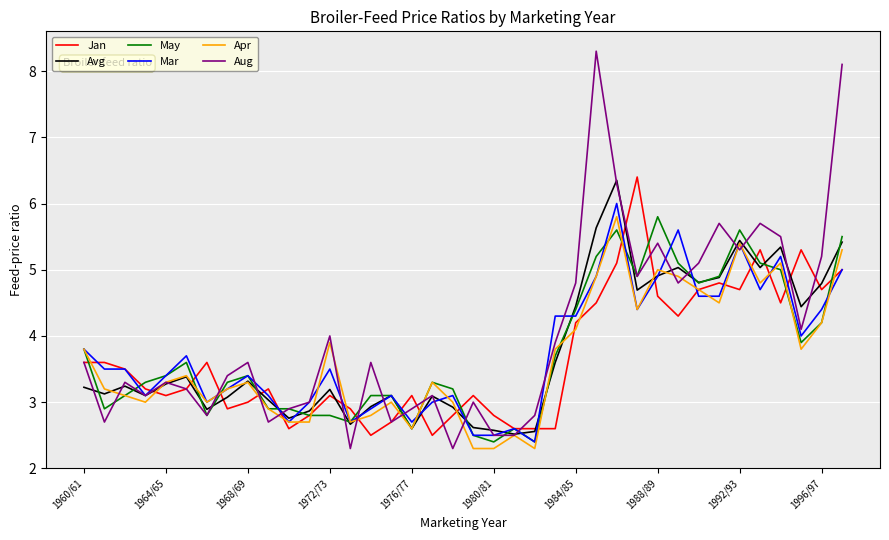

What is the highest value of the May series?

5.8